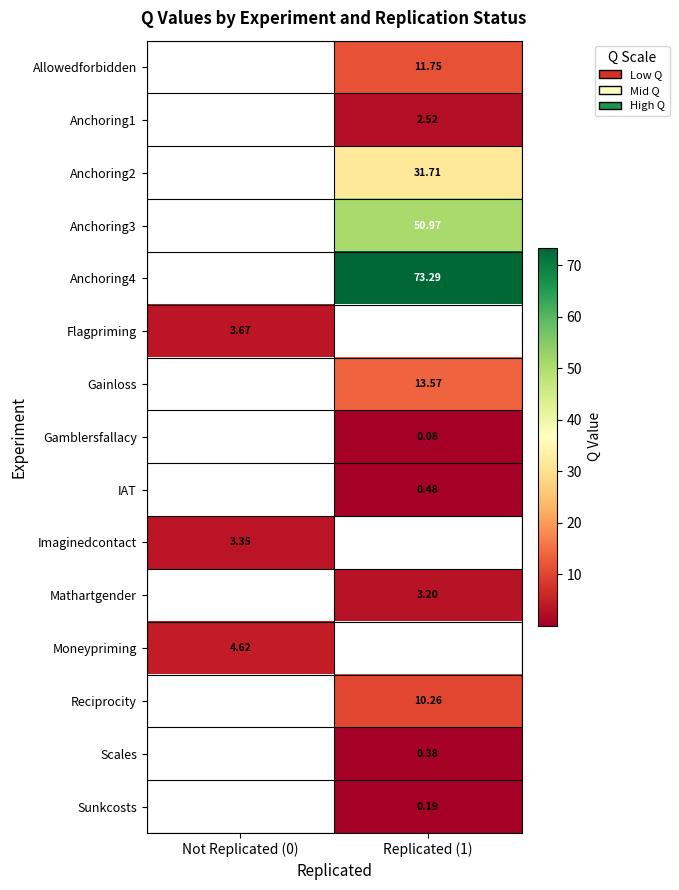

Is the value of Reciprocity at Replicated (1) greater than the value of Mathartgender at Replicated (1)?

Yes